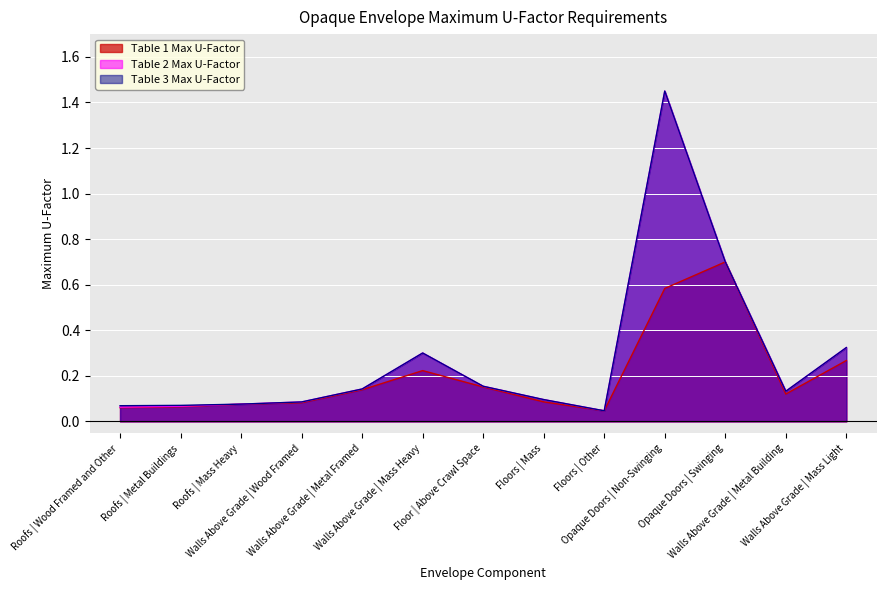

Is it true that Table 3 Max U-Factor equals 1.0 at Opaque Doors | Swinging?

False